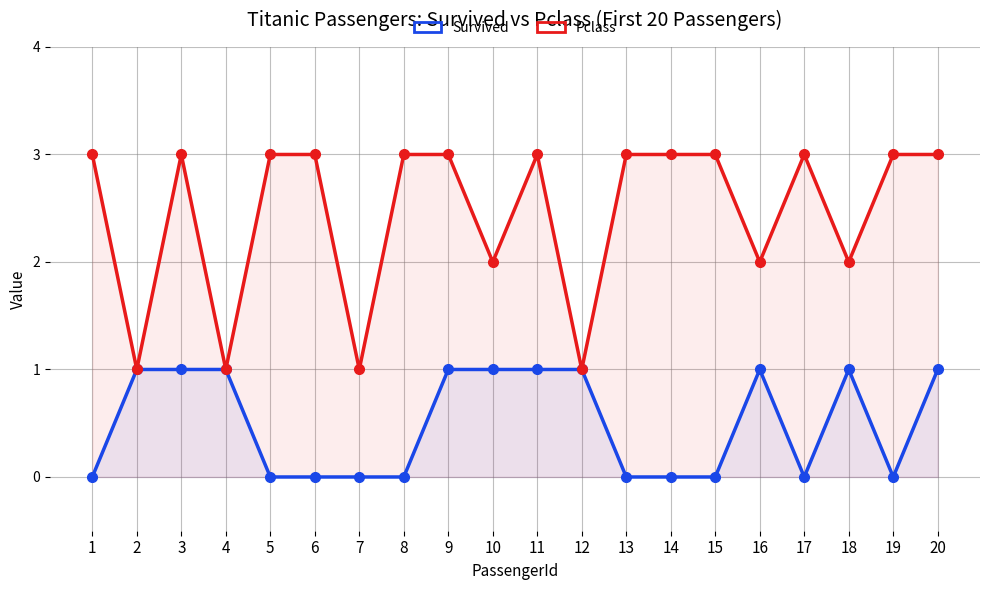

The Survived series shows 0 at 6. True or false?

True